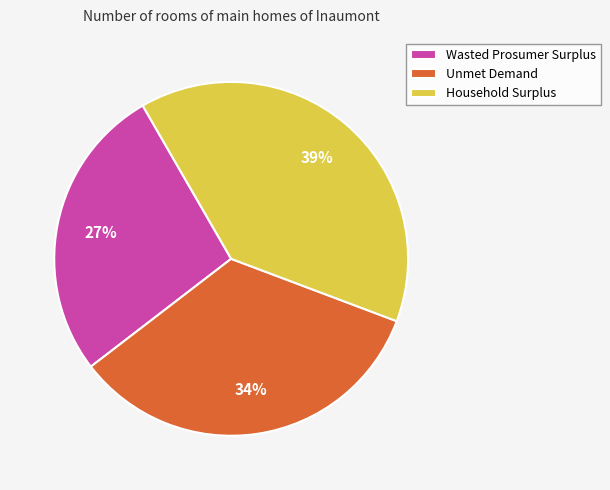

Does Unmet Demand account for over 50% of the chart?

No